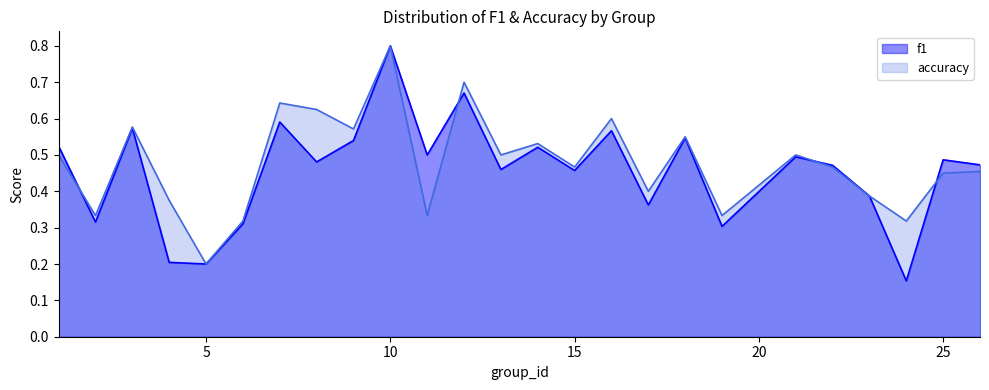

What is the average value of the accuracy series?

0.5